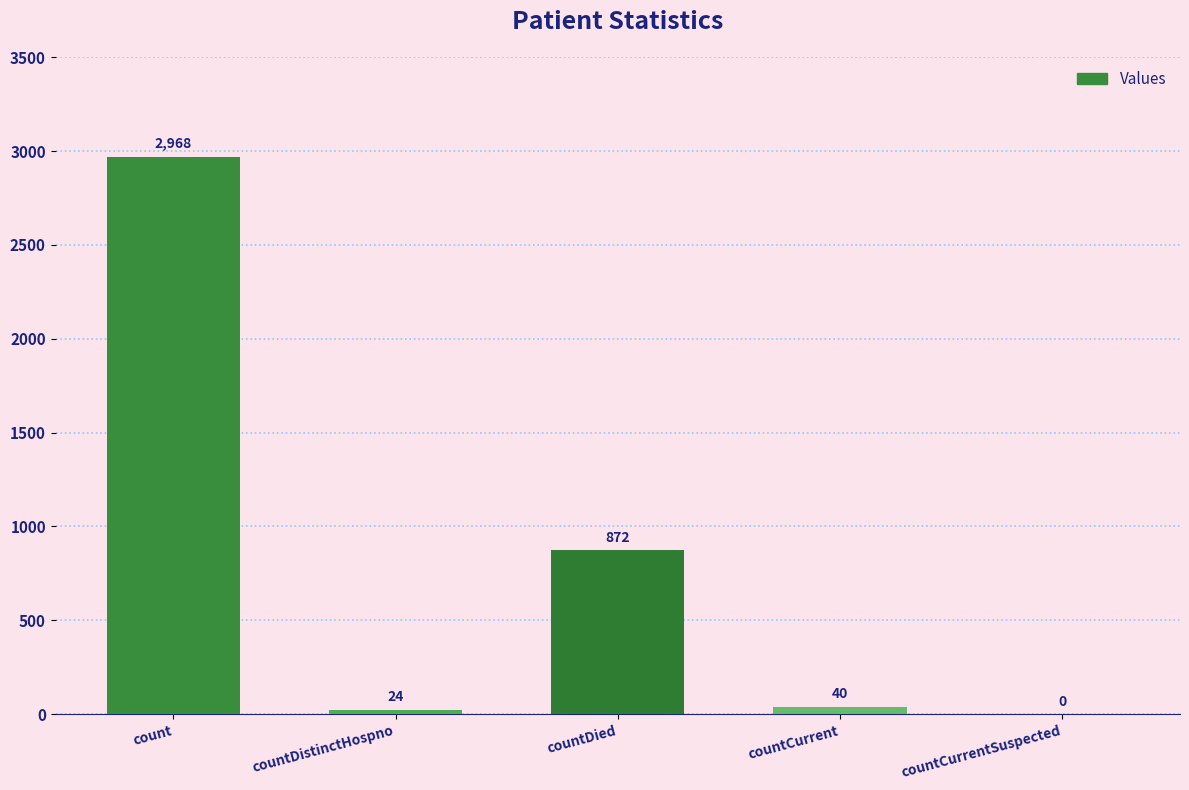

What is the change in value from countDied to countCurrent?

-832